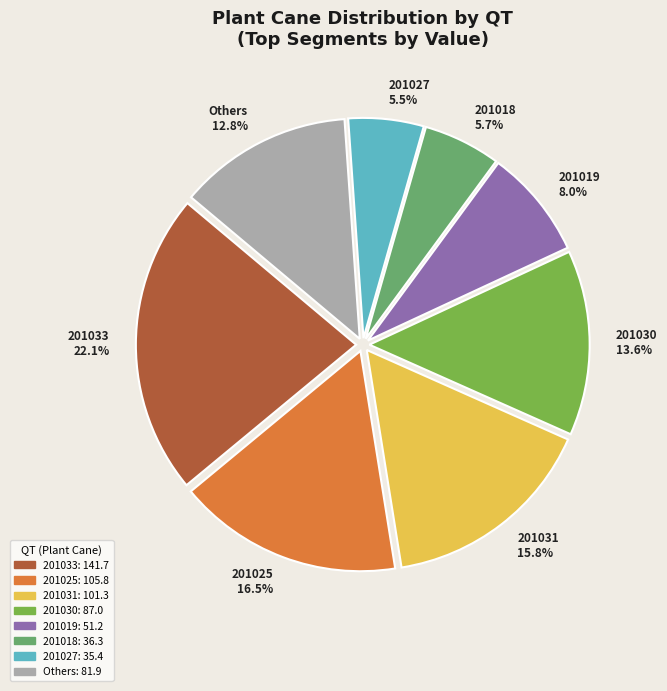

Between 201033 22.1% and 201025 16.5%, which is larger?

201033 22.1%